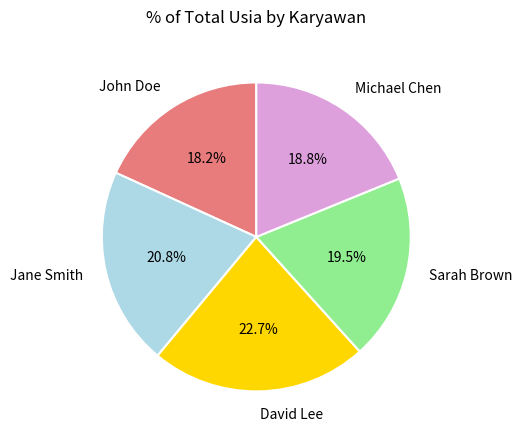

Is it true that Sarah Brown is 13% of the pie?

False